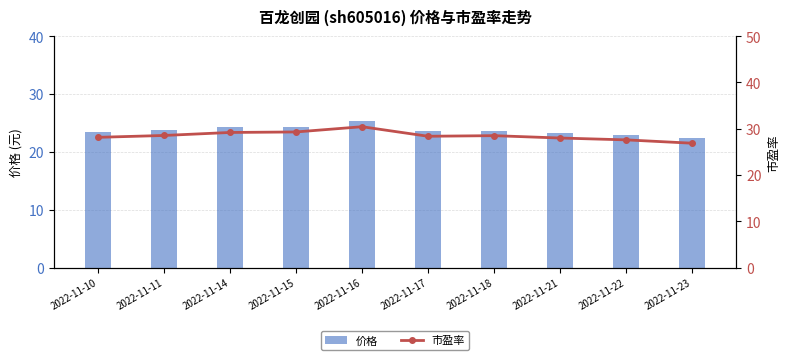

At how many categories does at least one series exceed 22?

10